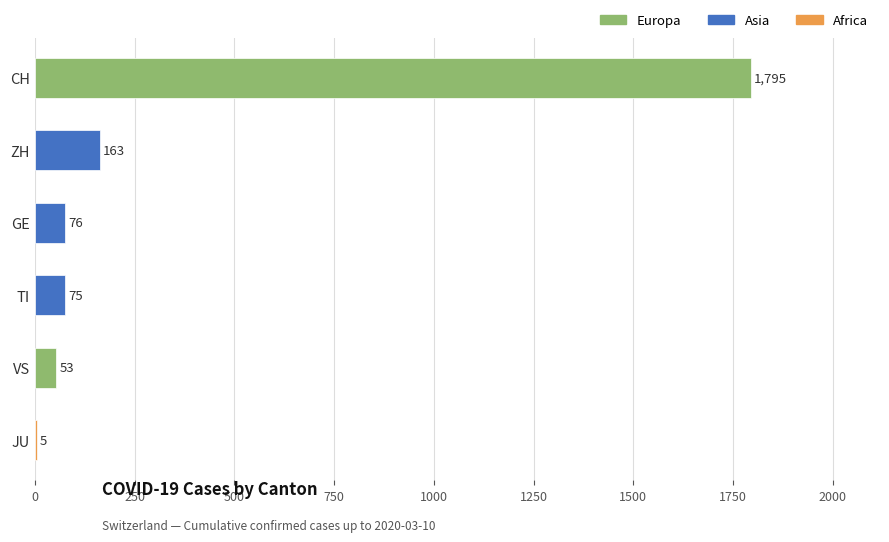

Which has a higher value, CH or VS?

CH